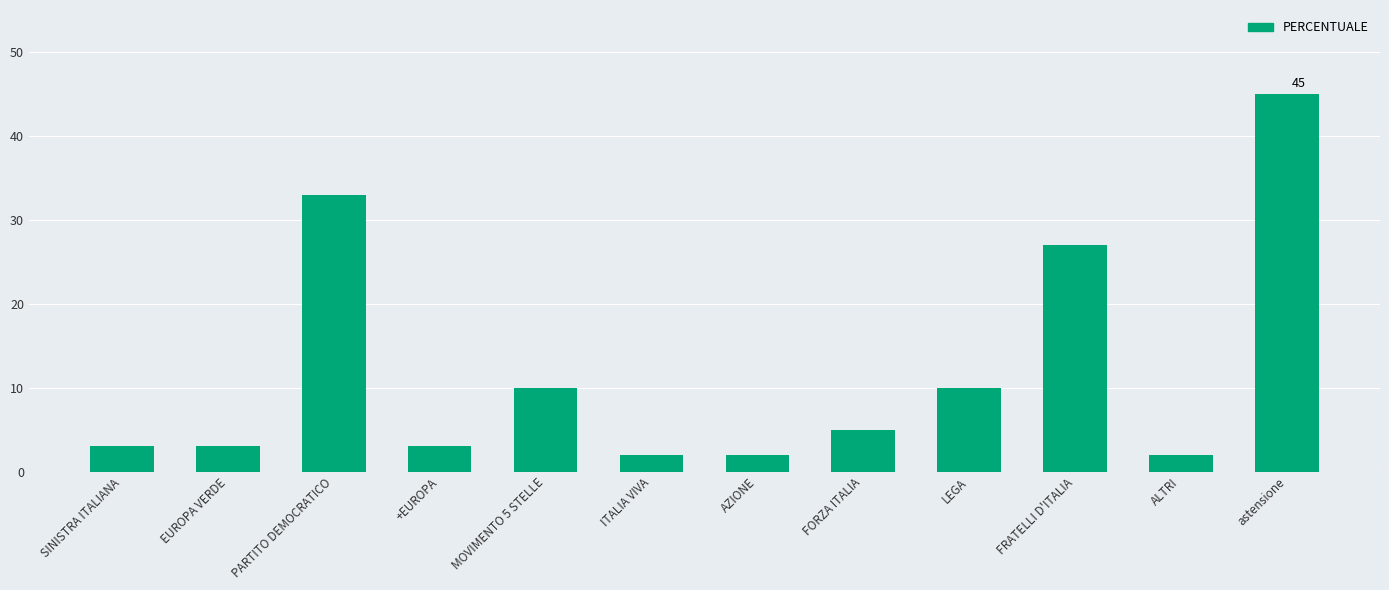

What is the difference between the second highest and second lowest values?

31